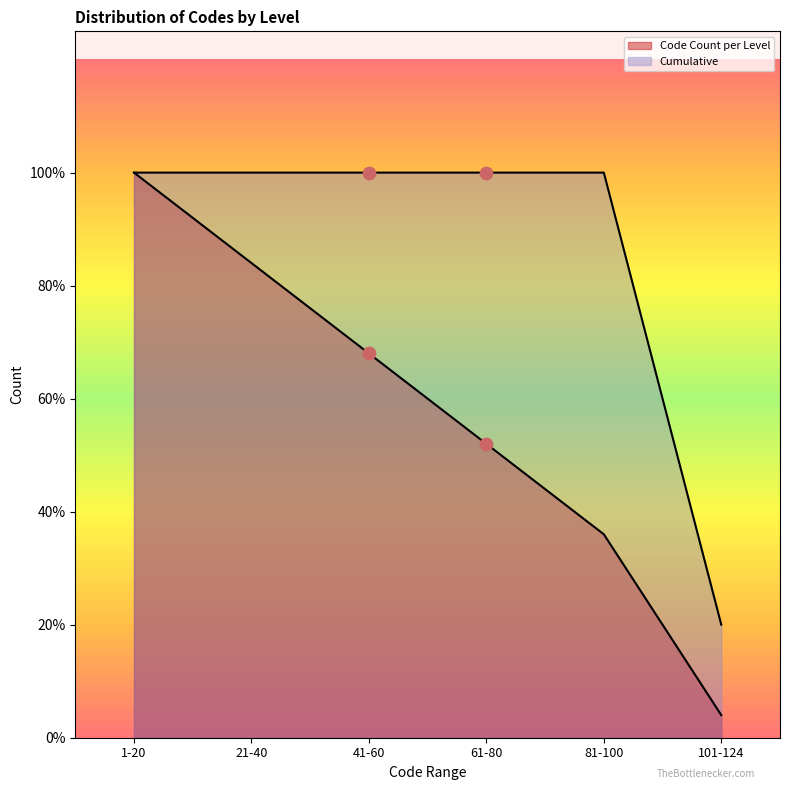

What is the ratio of the value at 41-60 to the value at 1-20?

1.0